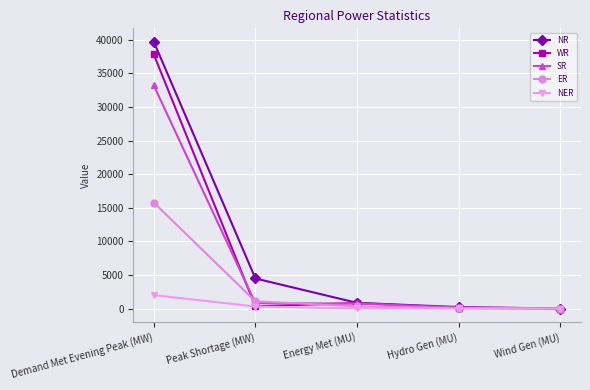

Is it true that SR equals 33211 at Demand Met Evening Peak (MW)?

True